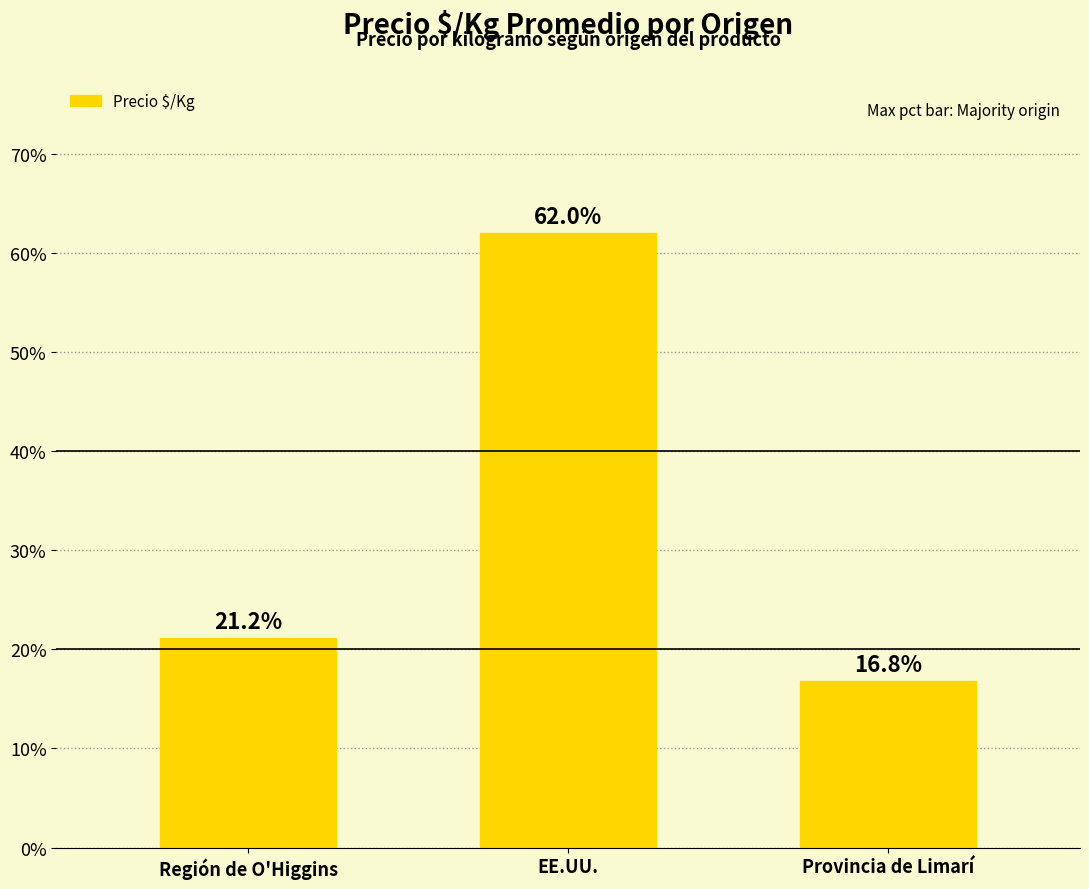

What is the value of the 3rd bar from the left?

16.8